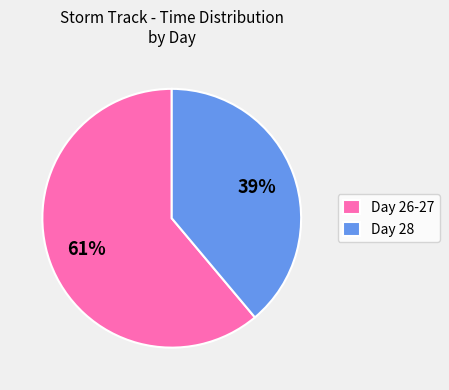

Is there a majority slice in this chart?

Yes